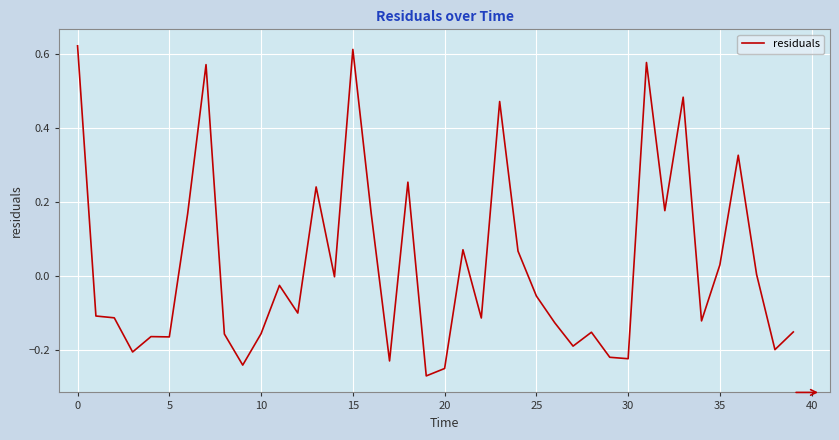

What is the difference between the maximum and minimum values?

0.9